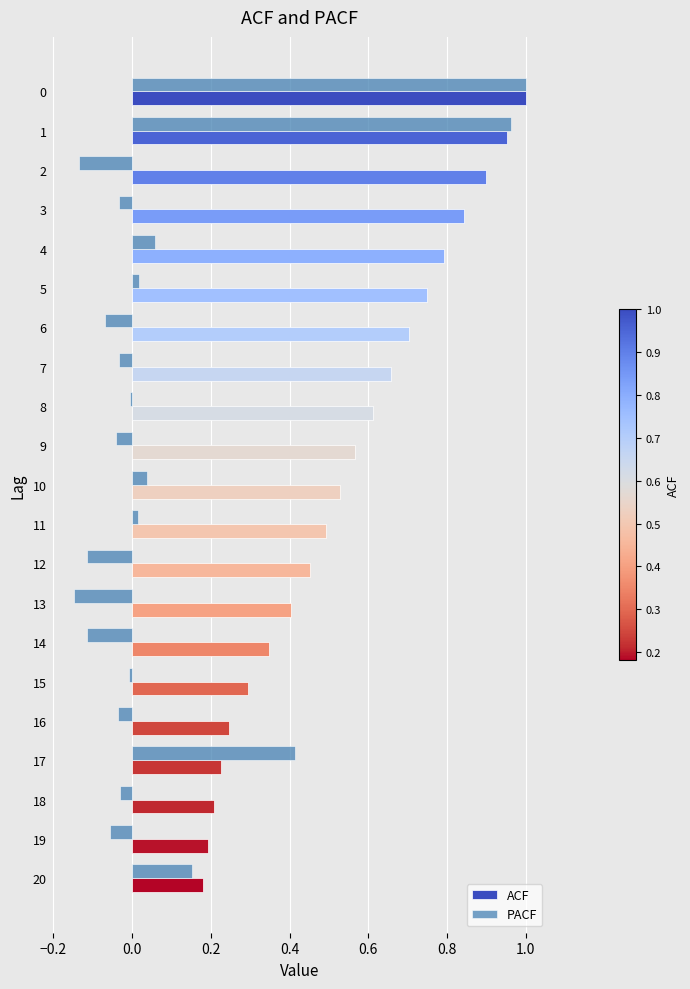

The value of PACF at 17 is 0.2. True or false?

False